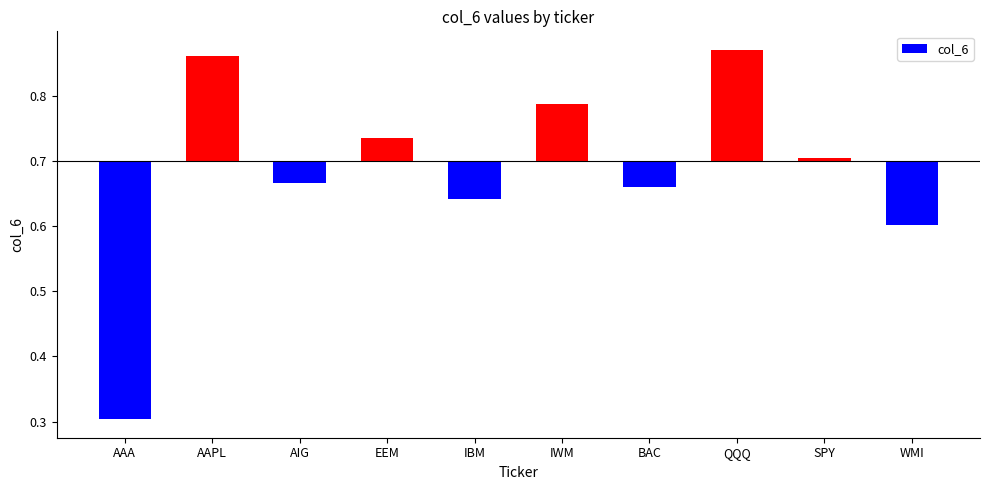

How many data points are above 0?

5